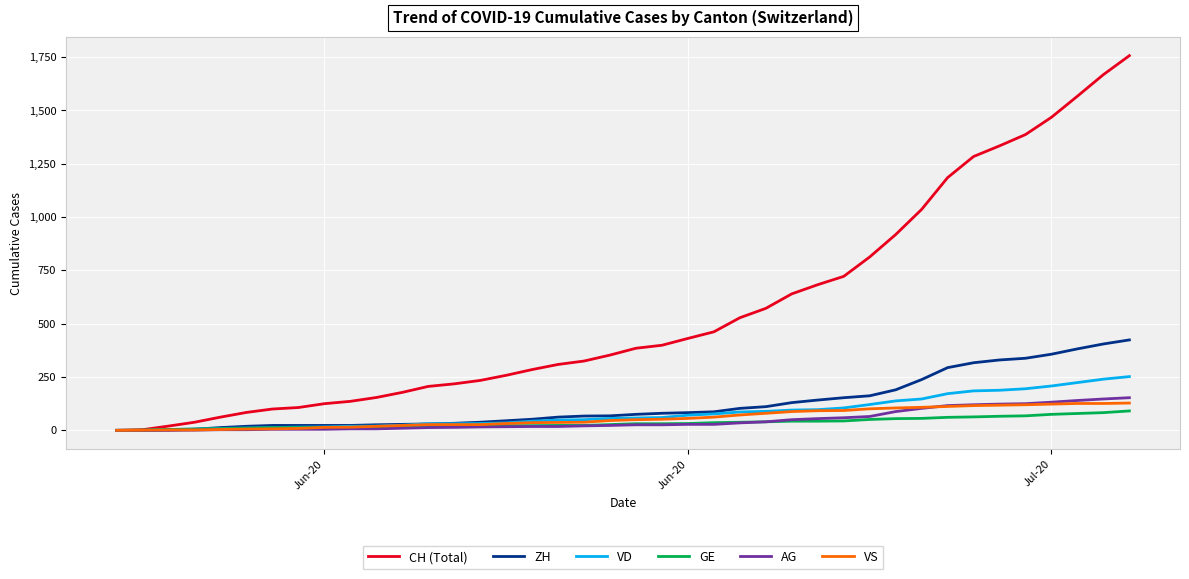

Which series has the largest range (max minus min)?

CH (Total)